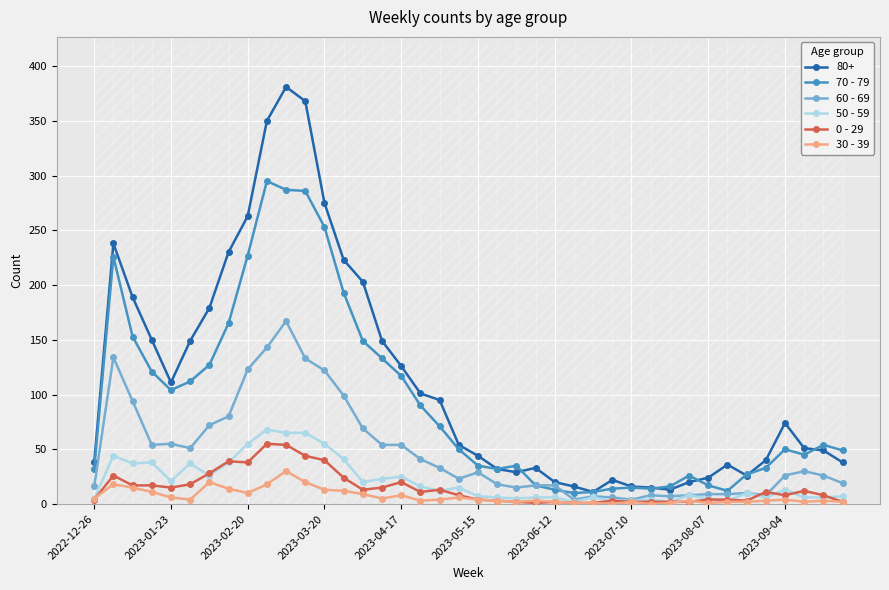

True or false: 50 - 59 has a value of 55 at 2023-03-20.

True